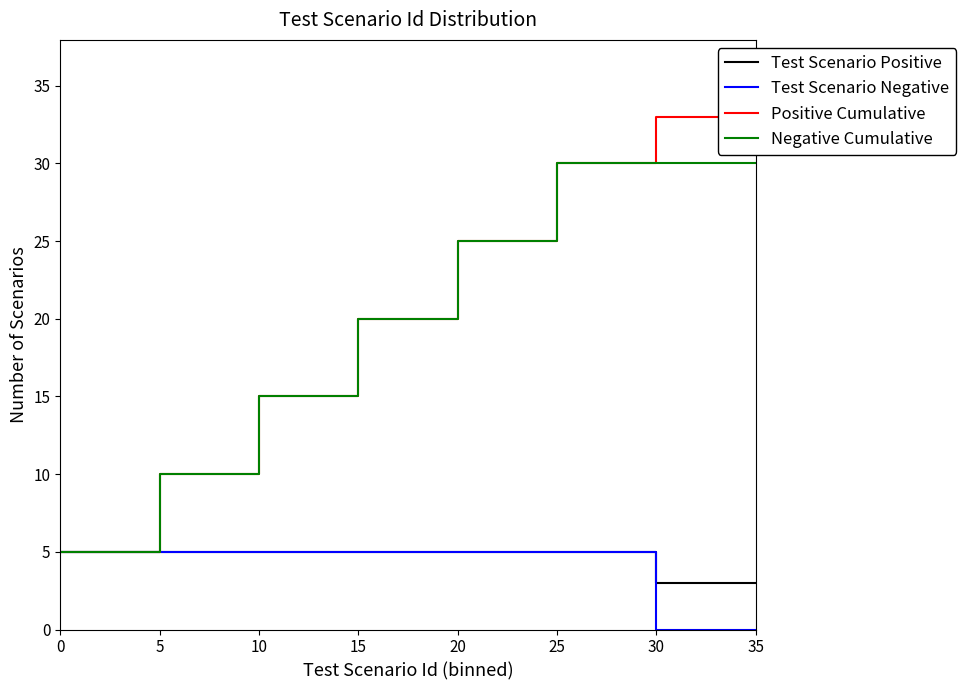

True or false: Negative Cumulative and Test Scenario Negative intersect in this chart.

False